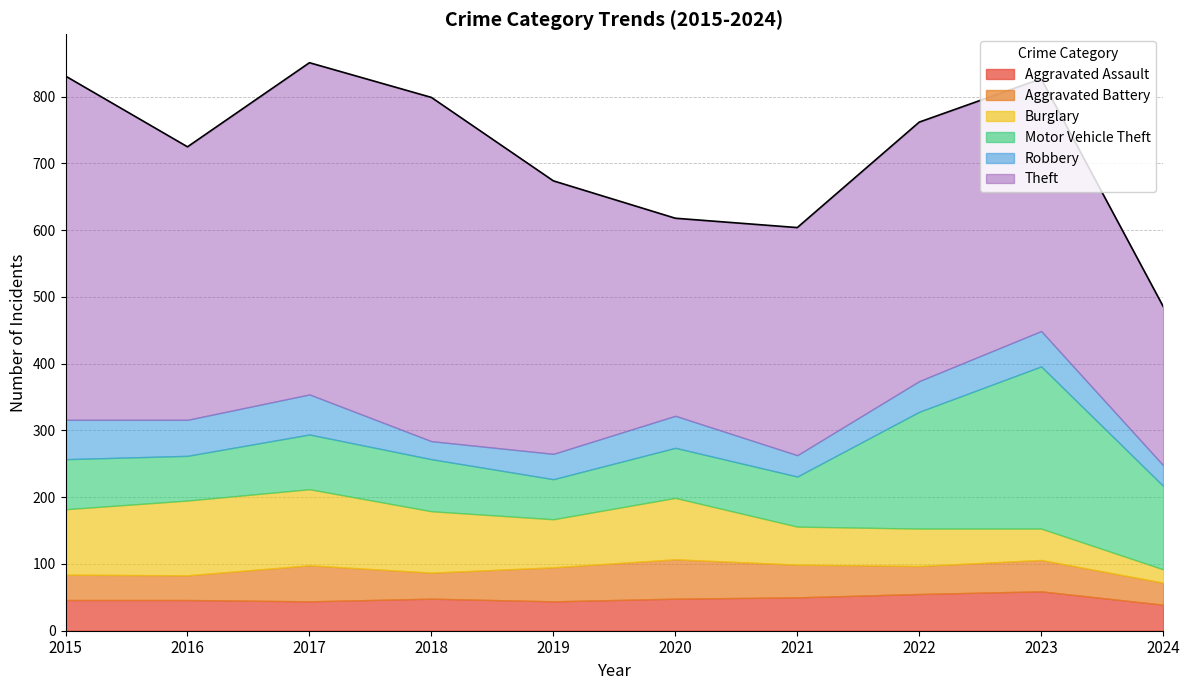

Reading left to right, transcribe all the data shown in this chart.

Aggravated Assault: 46	46	44	48	44	48	50	55	59	39
Aggravated Battery: 38	37	54	39	51	59	49	42	47	33
Burglary: 98	112	114	92	72	92	57	56	47	20
Motor Vehicle Theft: 75	67	82	78	60	75	75	175	243	125
Robbery: 59	54	60	27	38	48	32	46	53	31
Theft: 515	409	497	515	409	296	341	388	378	238